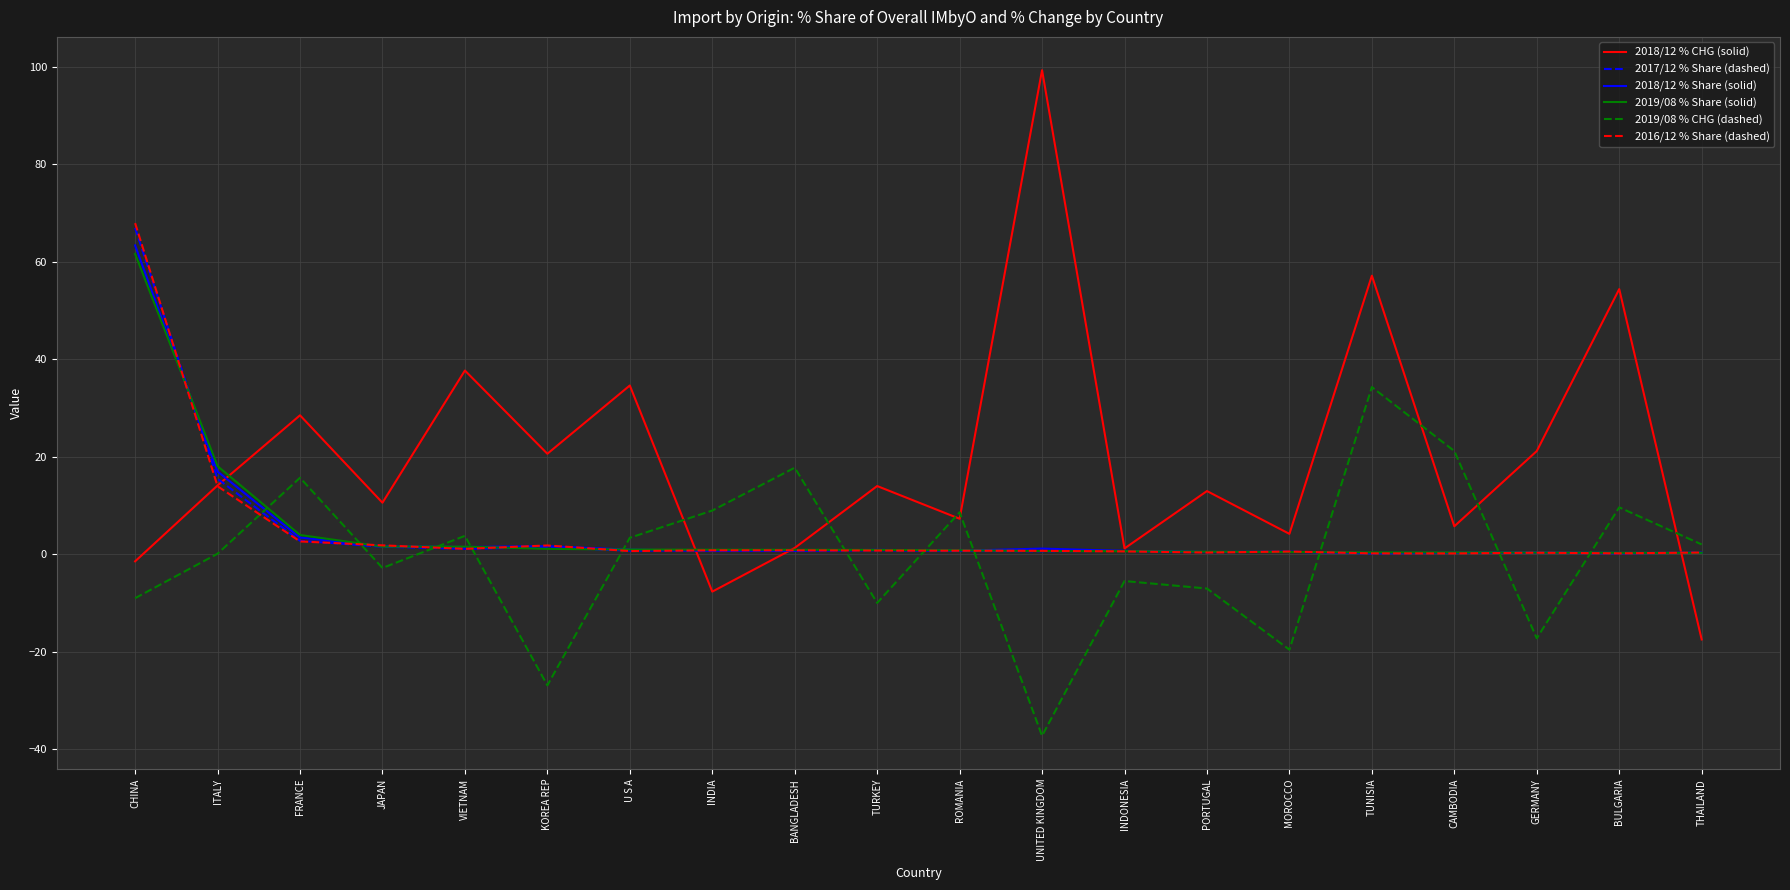

At which category is the sum across all series the highest?

CHINA